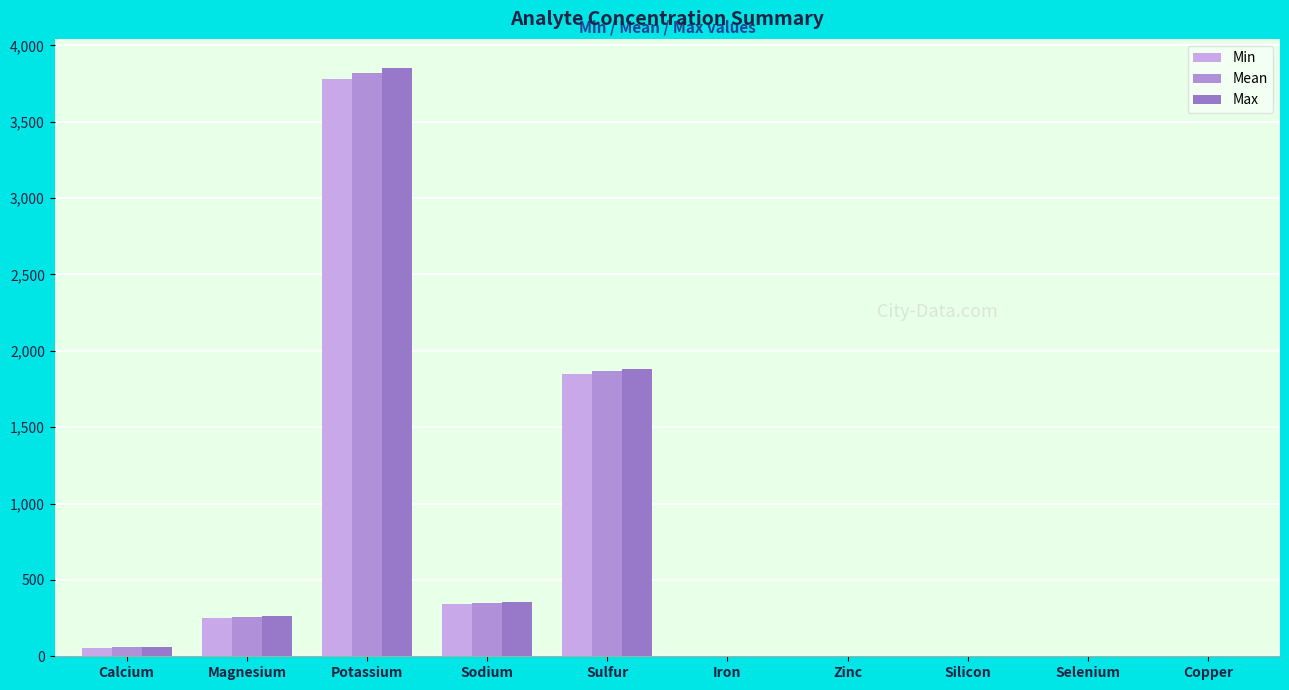

At which category is the sum across all series the highest?

Potassium